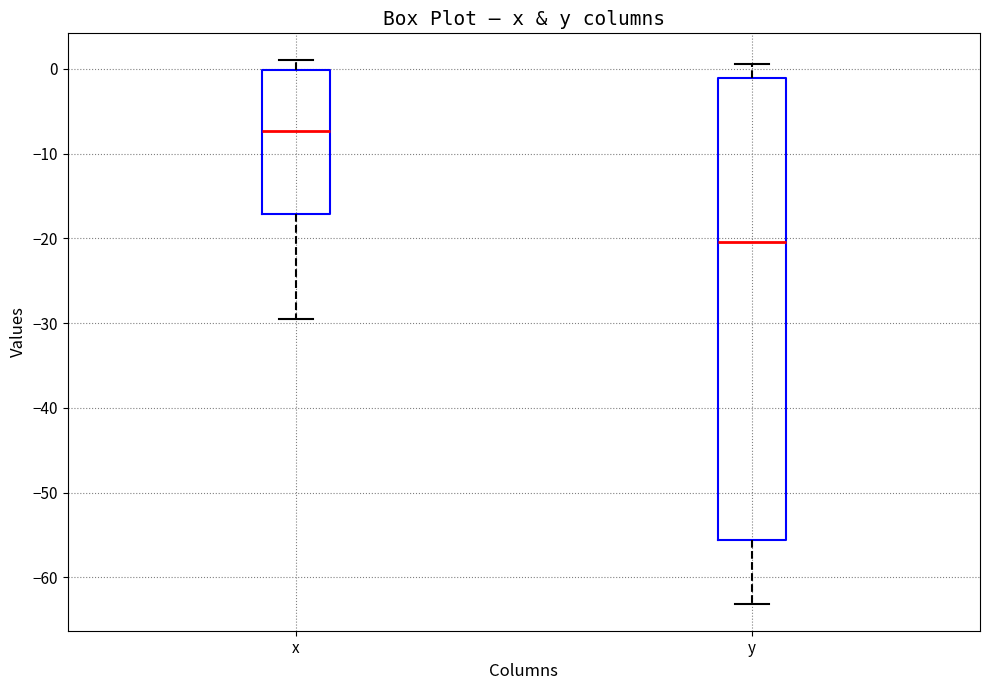

Reading left to right, read every box against the y-axis: the position of its median line, the range the box covers, and the ends of its whiskers. The values are not printed on the chart, so give them approximately, as read against the axis.

x: median -7, box -17 to 0, whiskers -29 to 1
y: median -20, box -56 to -1, whiskers -63 to 1